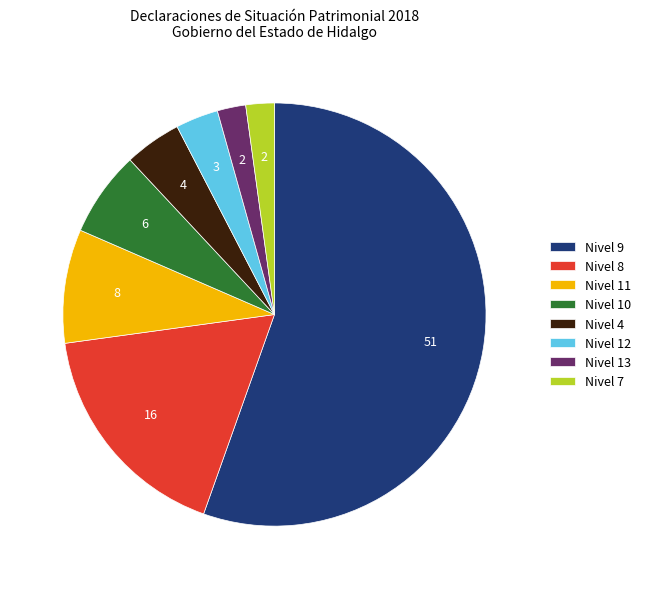

True or false: Nivel 13 accounts for 2% of the total.

True